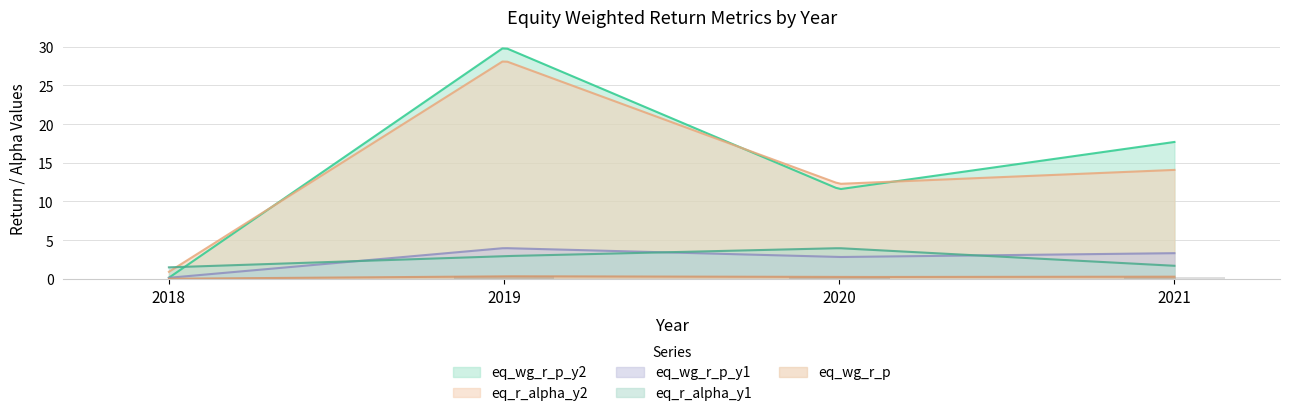

What is the sum of all eq_wg_r_p_y2 values?

59.3